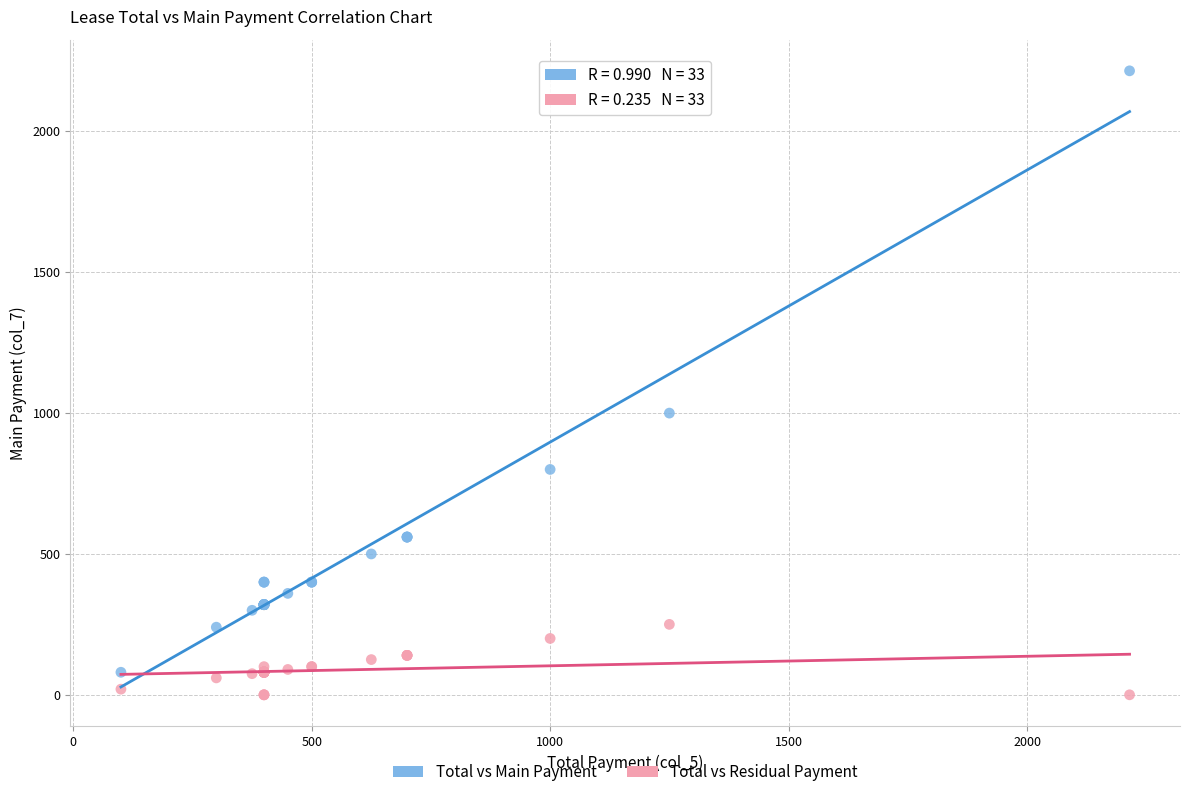

Which series has the widest spread of Y values?

Total vs Main Payment